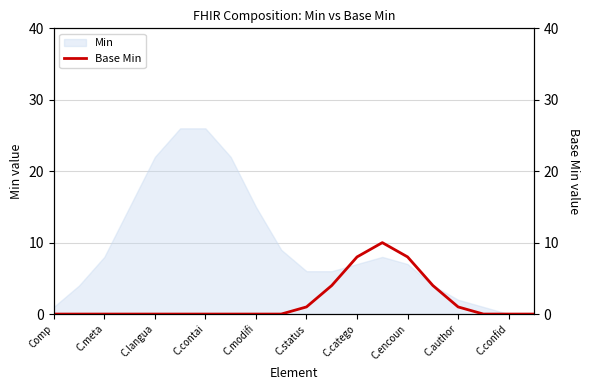

The Min series shows 8 at C.meta. True or false?

True